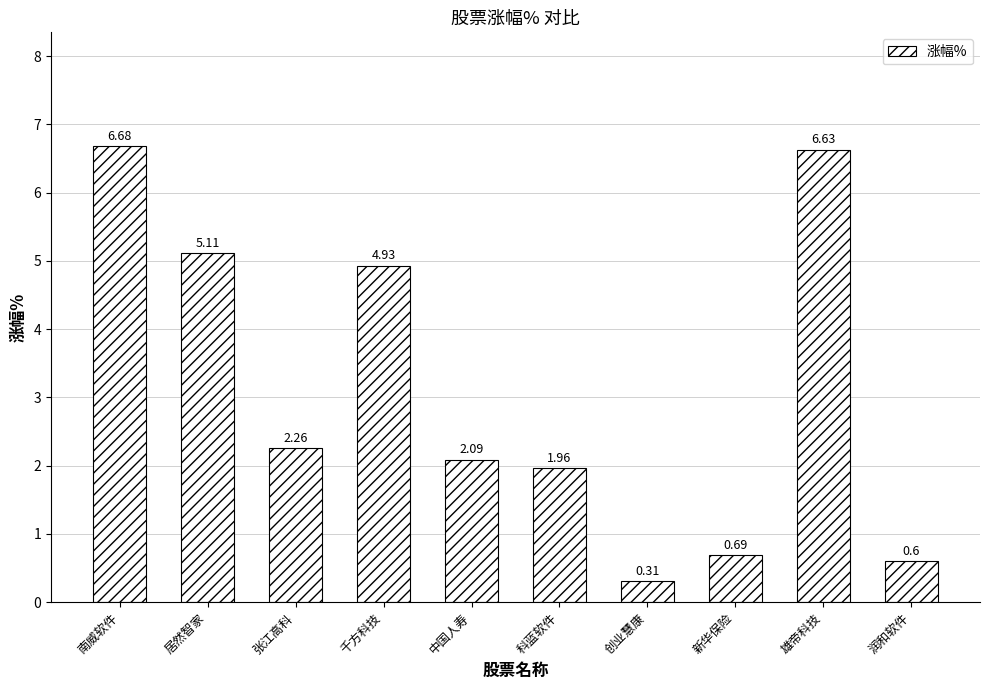

List the labels in order of value, largest first.

南威软件, 雄帝科技, 居然智家, 千方科技, 张江高科, 中国人寿, 科蓝软件, 新华保险, 润和软件, 创业慧康